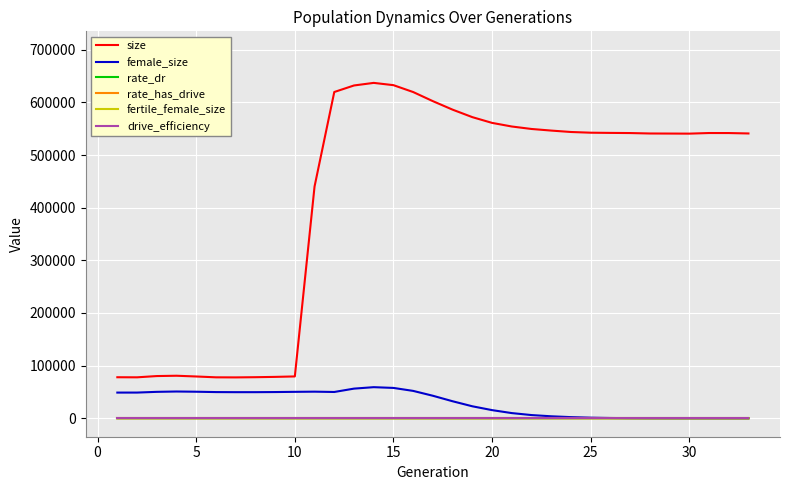

Is this an area chart (filled region under the line)?

No